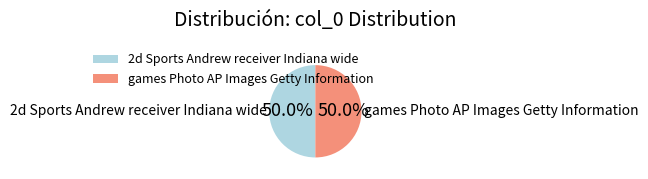

What is the total percentage of games Photo AP Images Getty Information and 2d Sports Andrew receiver Indiana wide?

100.0%